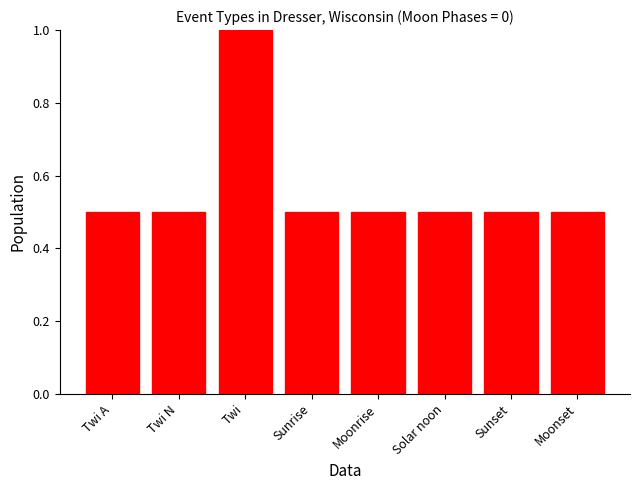

What is the difference between the values at Sunrise and Twi?

0.5